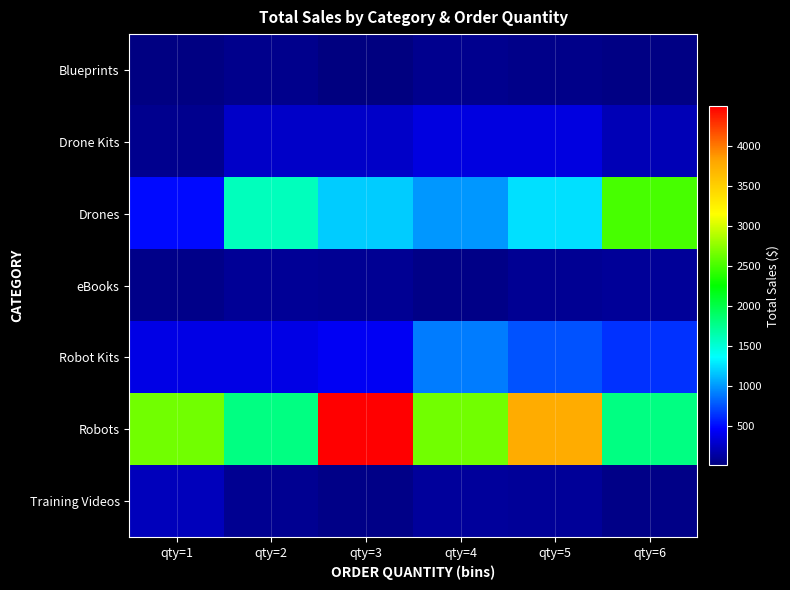

What is the greatest value displayed?

4495.0